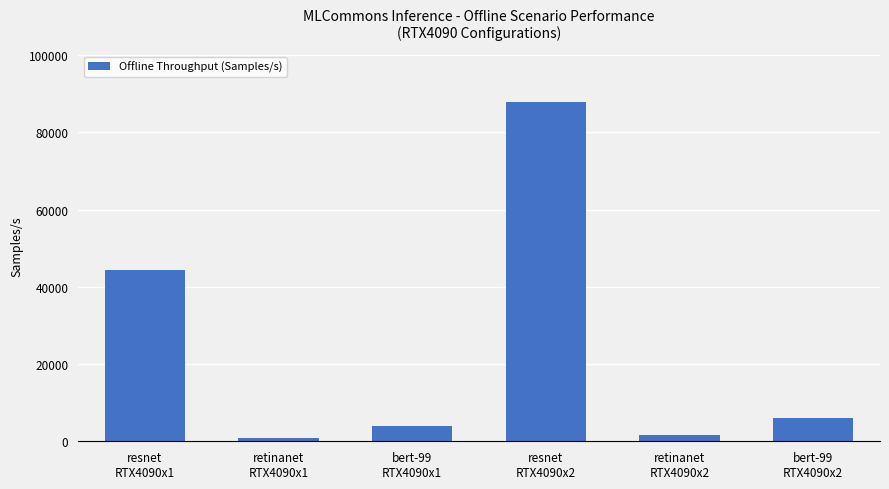

Reading left to right, what are all the values shown in this chart?

44412.6	868.5	3841.1	87916.0	1730.5	6061.5